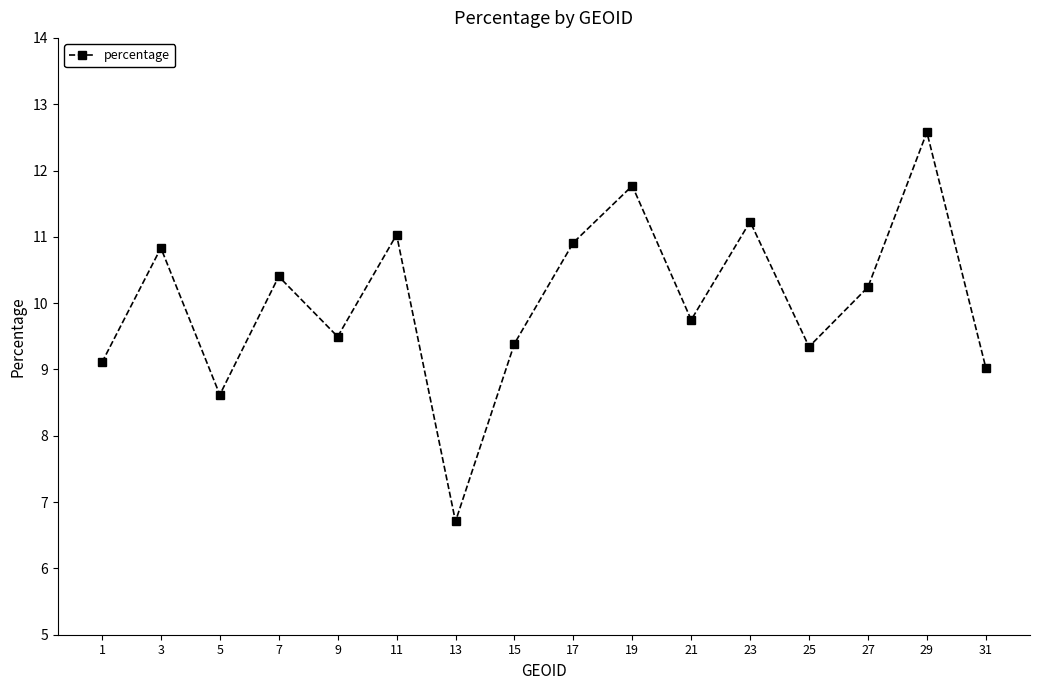

What is the change in value from 3 to 19?

+0.9